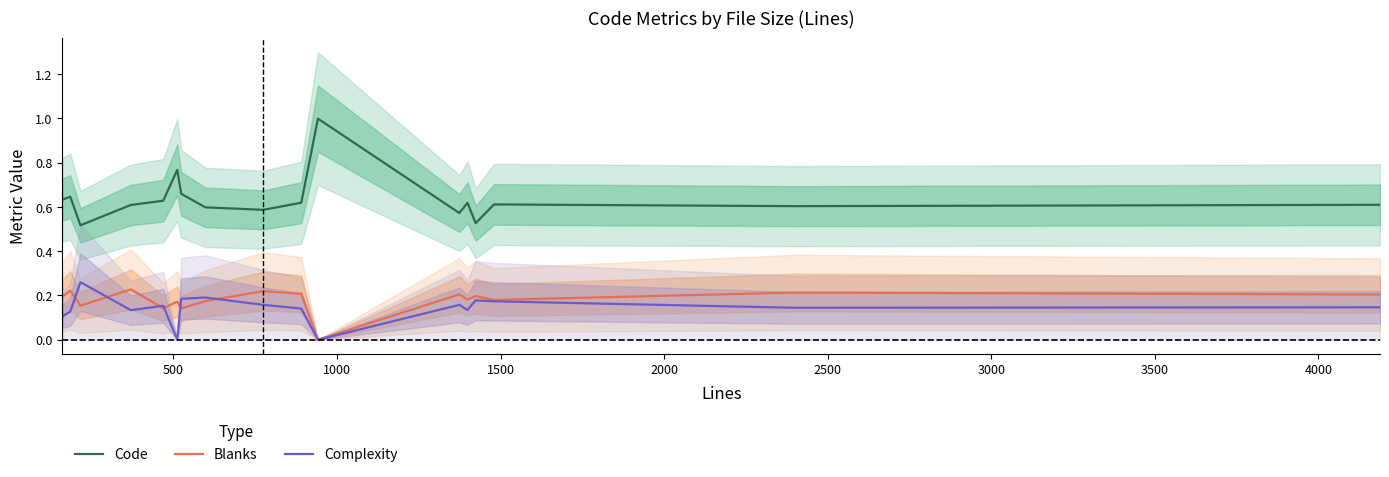

What is the difference between the second highest and minimum values in the Code series?

0.3